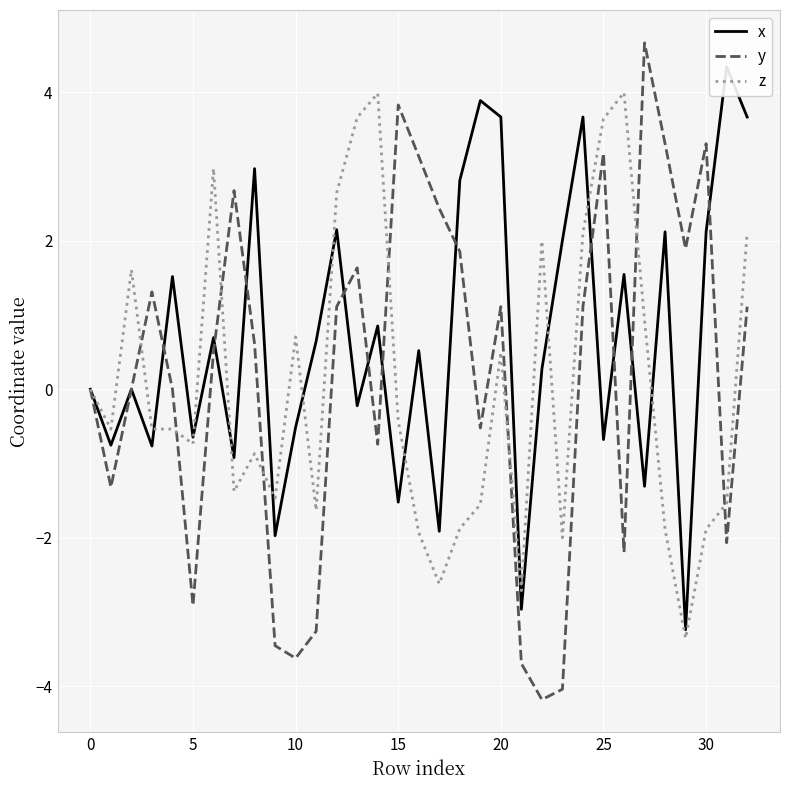

What is the lowest value of the y series?

-4.2